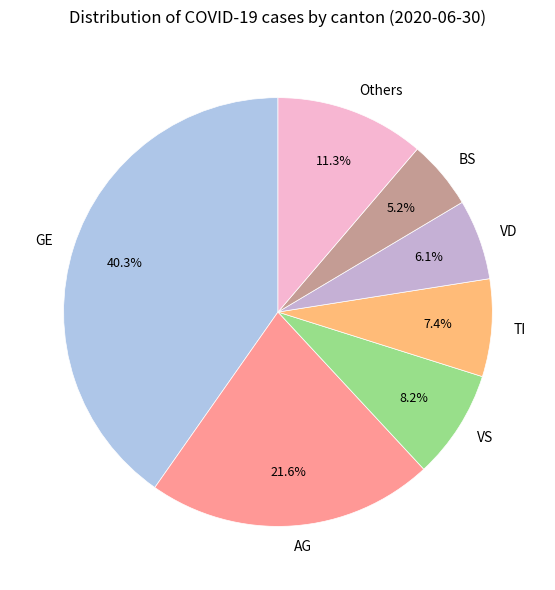

Is there any slice that represents more than half of the pie?

No